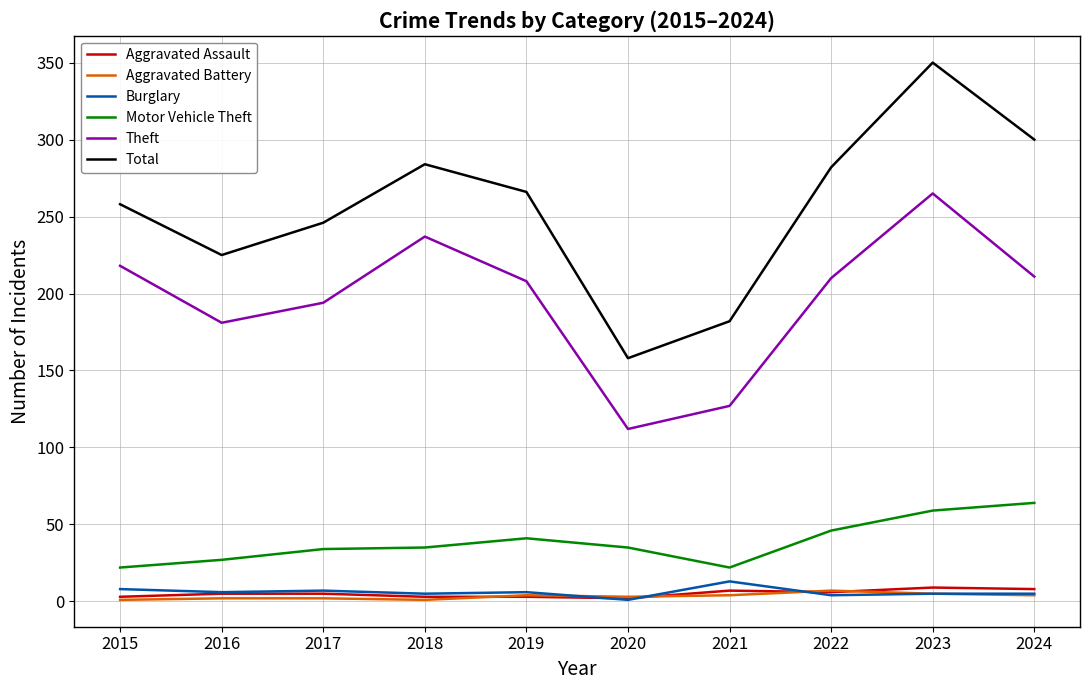

Is the value of Theft at 2015 greater than the value of Burglary at 2022?

Yes